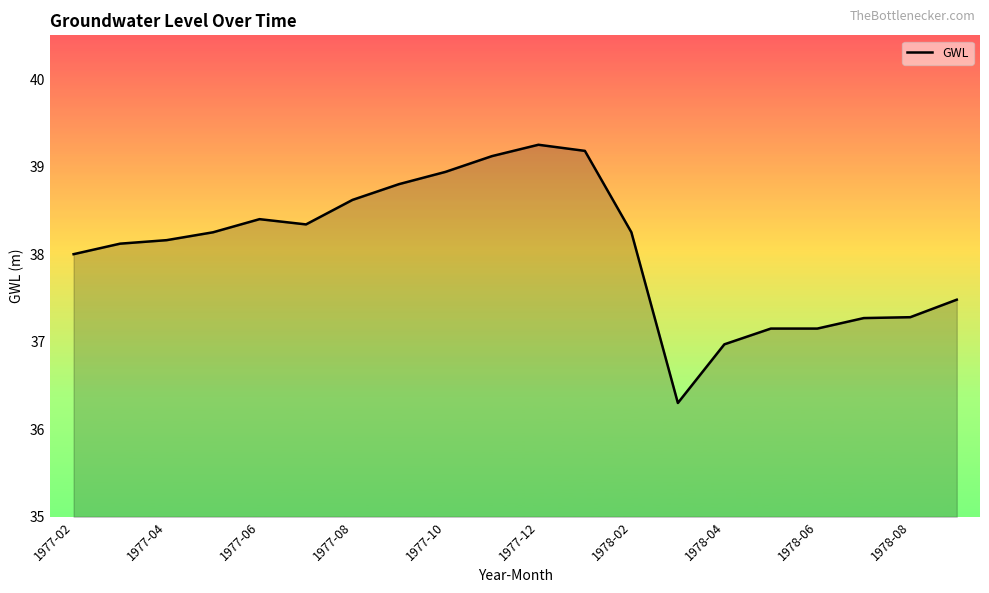

How many lines are shown in the chart?

1